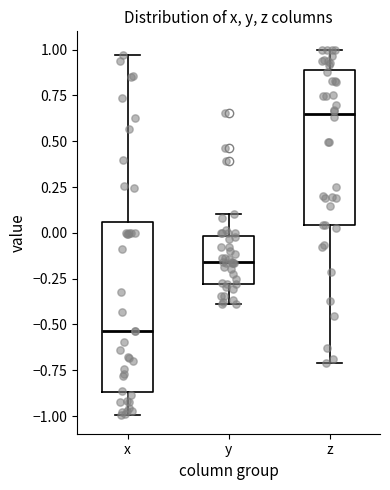

Which box has the lowest median line?

x